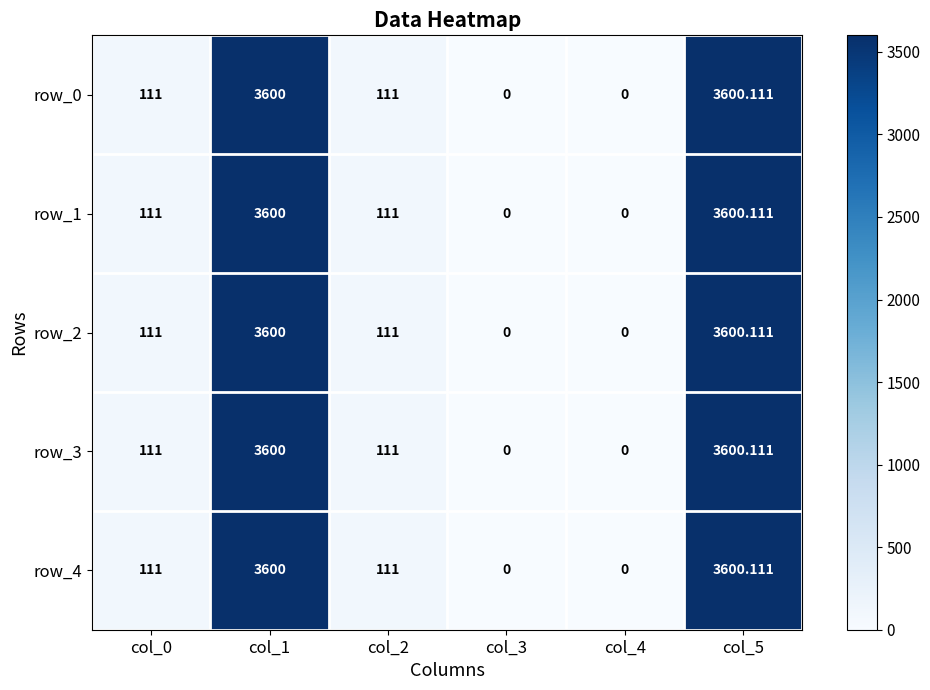

Reading left to right, what are all the values shown in this chart?

row_0: col_0=111.0	col_1=3600.0	col_2=111.0	col_3=0.0	col_4=0.0	col_5=3600.1
row_1: col_0=111.0	col_1=3600.0	col_2=111.0	col_3=0.0	col_4=0.0	col_5=3600.1
row_2: col_0=111.0	col_1=3600.0	col_2=111.0	col_3=0.0	col_4=0.0	col_5=3600.1
row_3: col_0=111.0	col_1=3600.0	col_2=111.0	col_3=0.0	col_4=0.0	col_5=3600.1
row_4: col_0=111.0	col_1=3600.0	col_2=111.0	col_3=0.0	col_4=0.0	col_5=3600.1